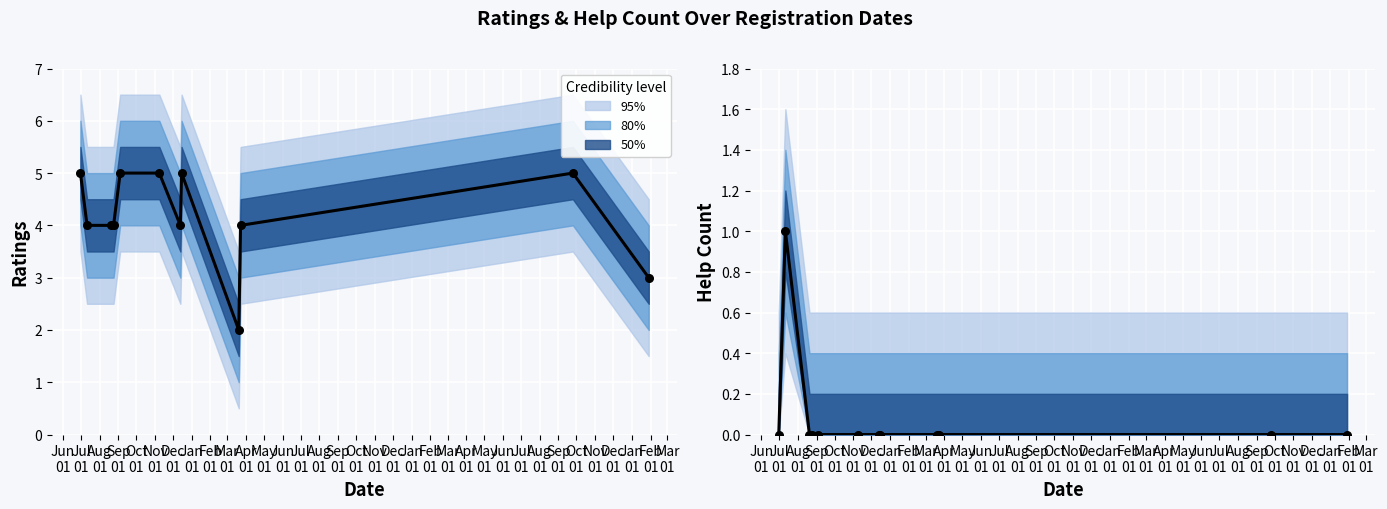

Is the value of ratings at Jul
01 greater than the value of help_count at Jun
01?

Yes